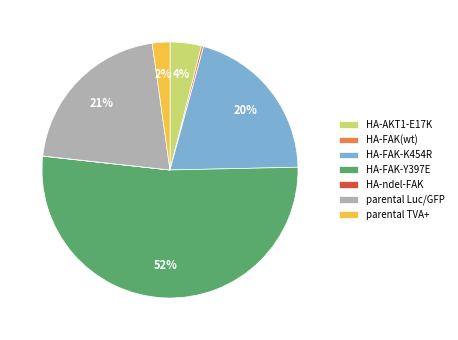

True or false: parental TVA+ accounts for 2% of the total.

True